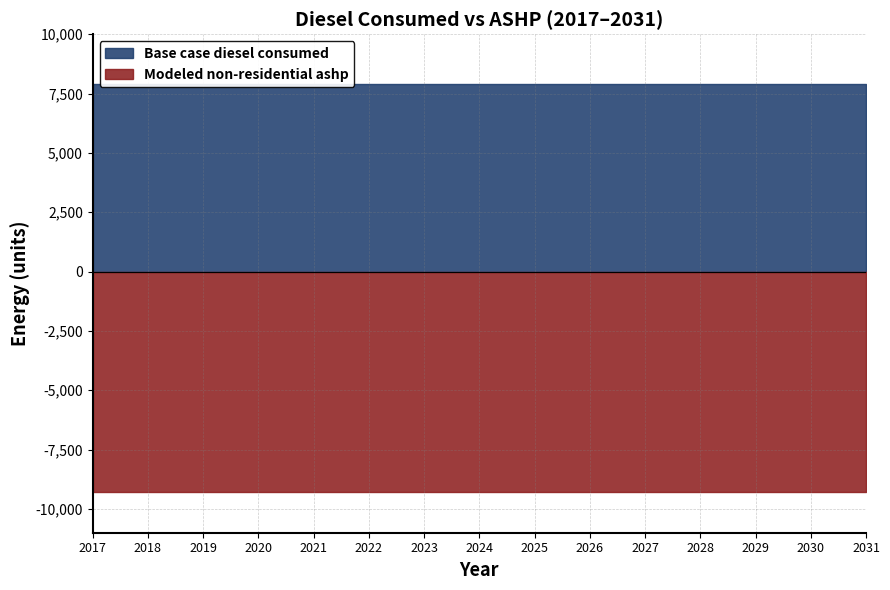

What is the approximate value of Base case diesel consumed at 2020?

7892.8